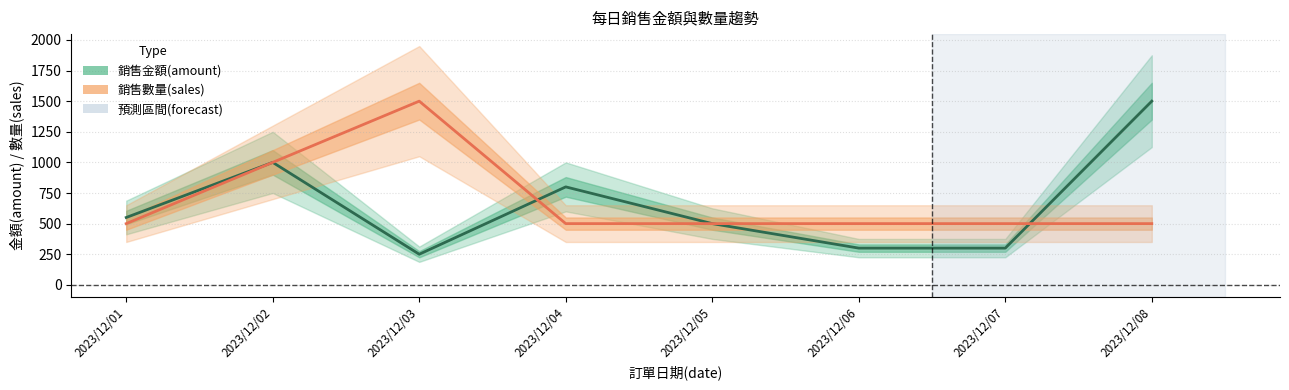

At which label is 銷售數量(sales) closest to 1000?

2023/12/02